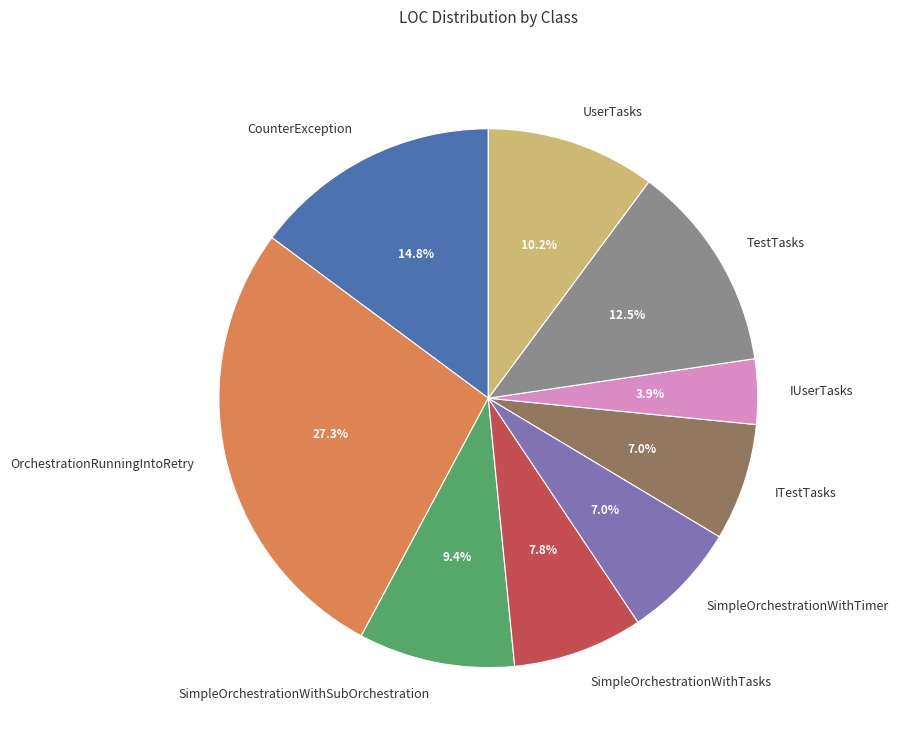

What is the largest slice in the pie chart?

OrchestrationRunningIntoRetry